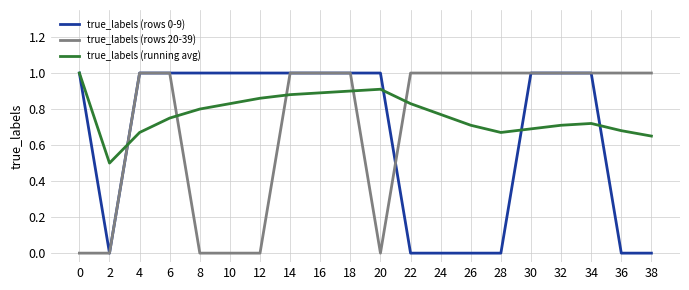

Which series has the largest total across all categories?

true_labels (running avg)